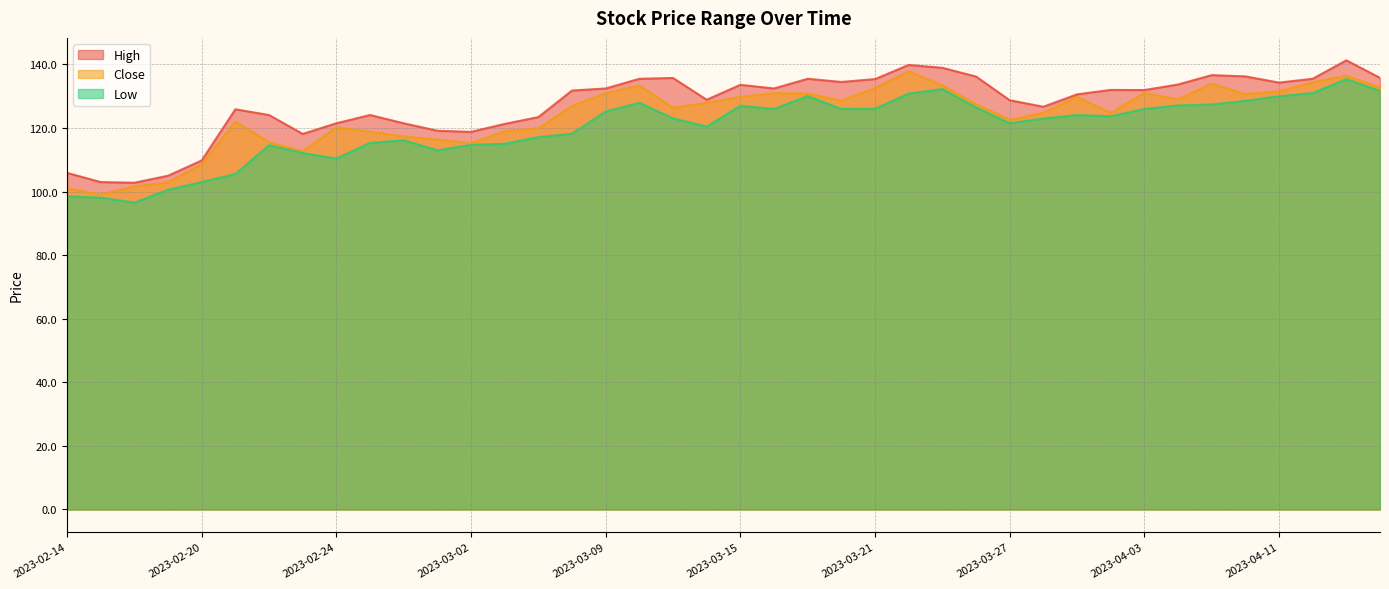

What is the label of the 21st point from the left?

2023-03-15